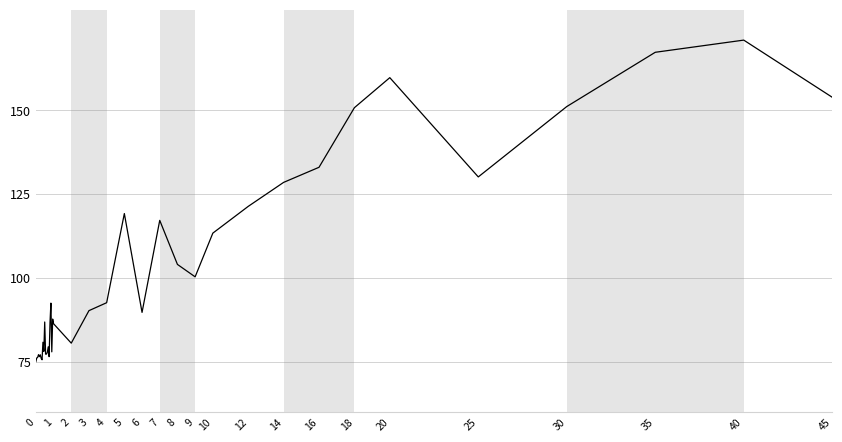

What is the difference between the maximum and minimum values?

95.9